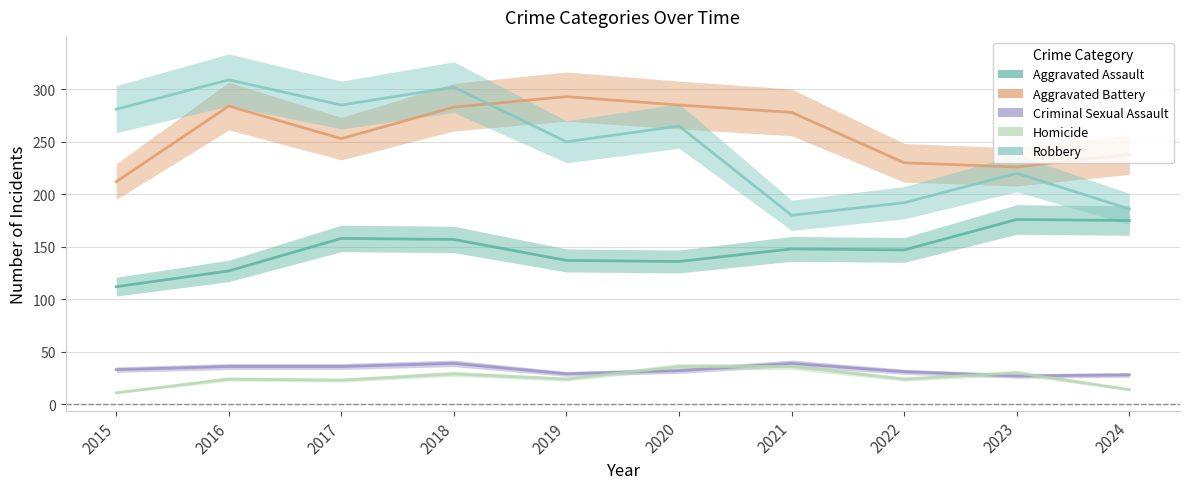

True or false: Homicide has more than 1 points higher than both neighbors.

True